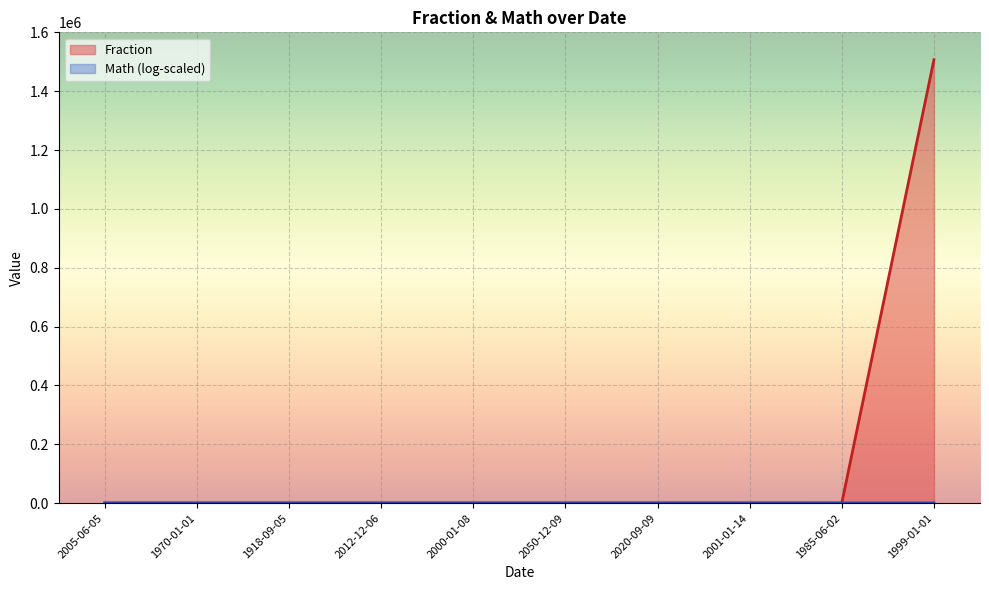

What value does the data have at 2012-12-06?

2.3